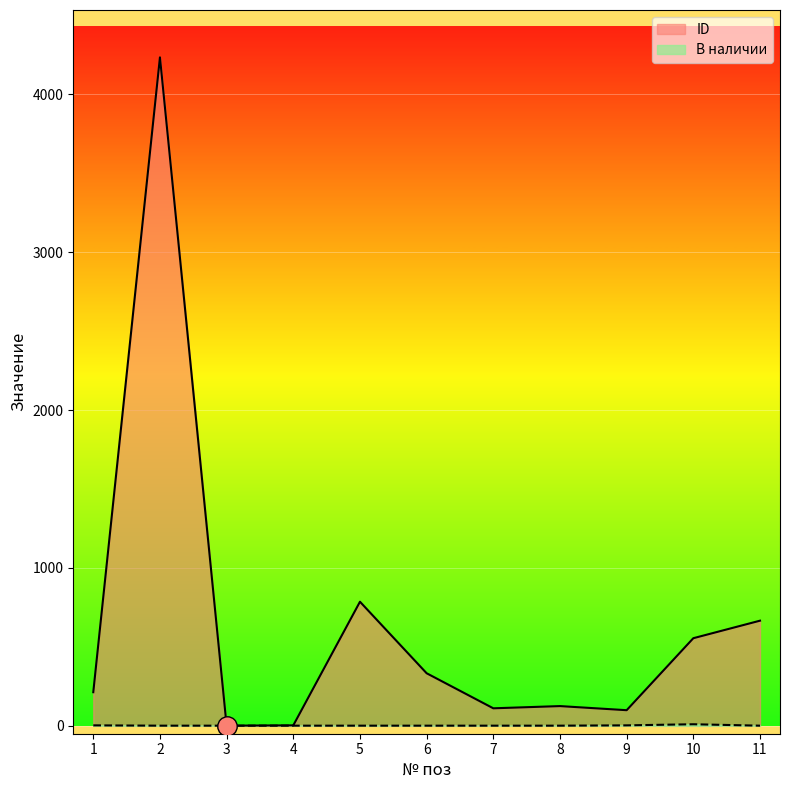

At which label is В наличии closest to 5?

1